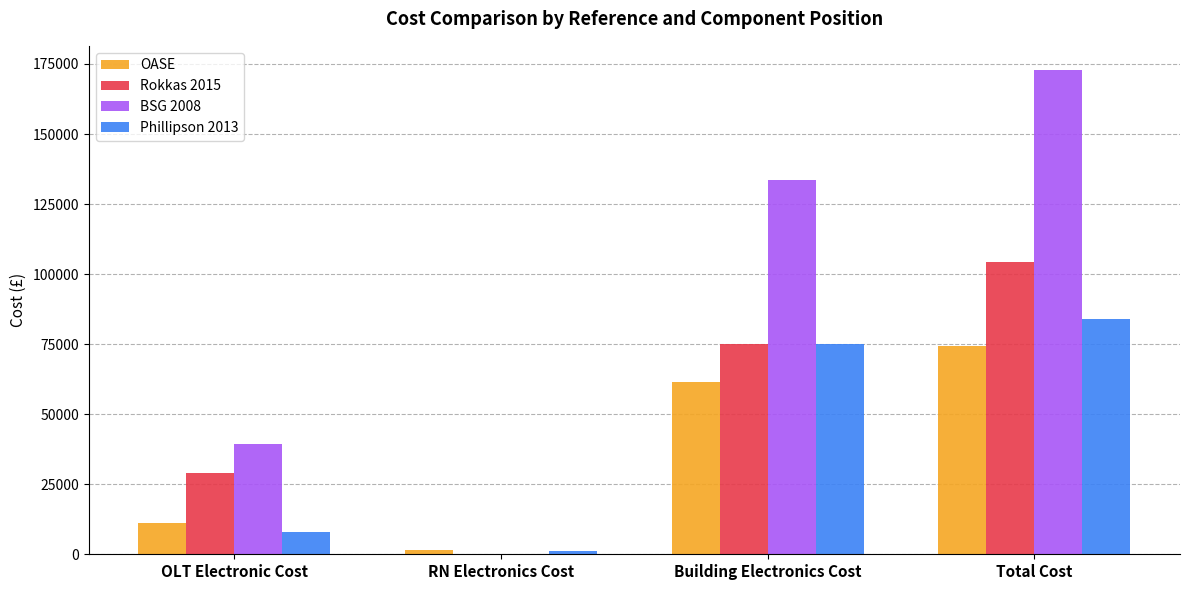

How many data points does each series have?

4